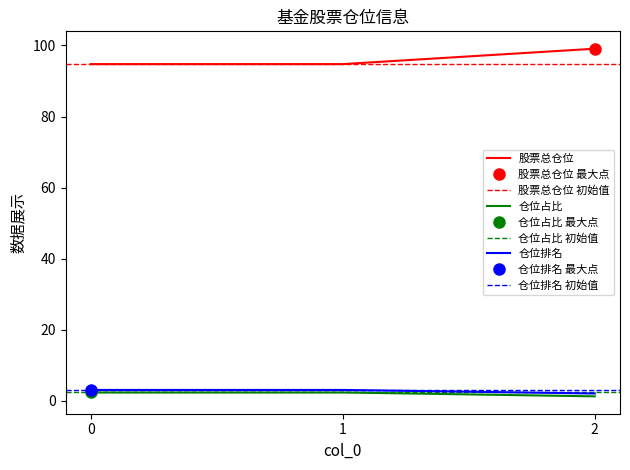

Is the value of 仓位排名 at 2 greater than the value of 股票总仓位 at 1?

No